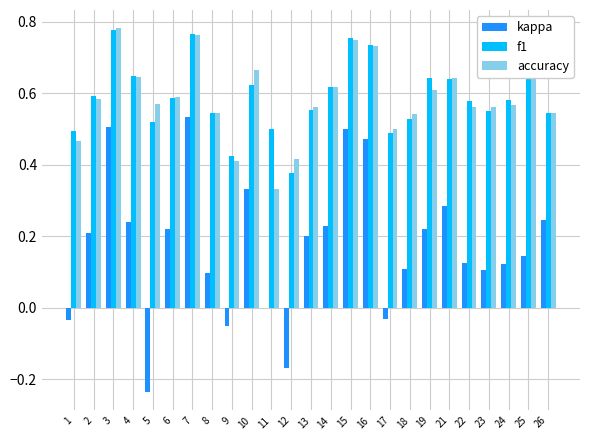

How many series are shown in this chart?

3